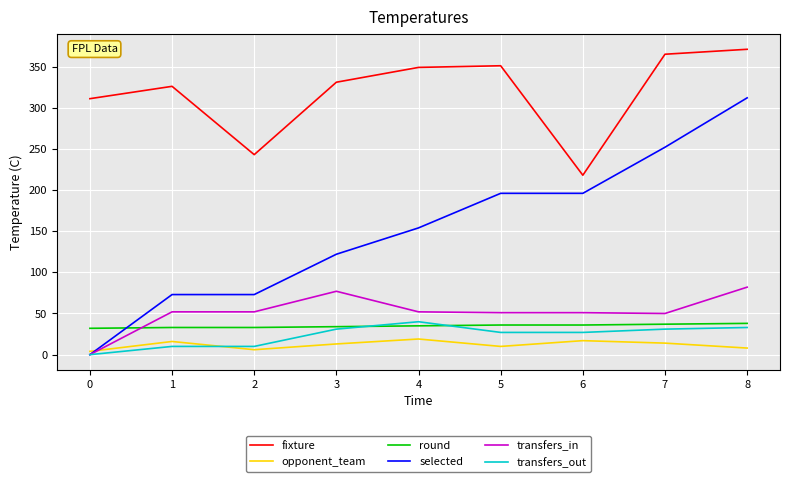

The value of opponent_team at 1 is 16. True or false?

True